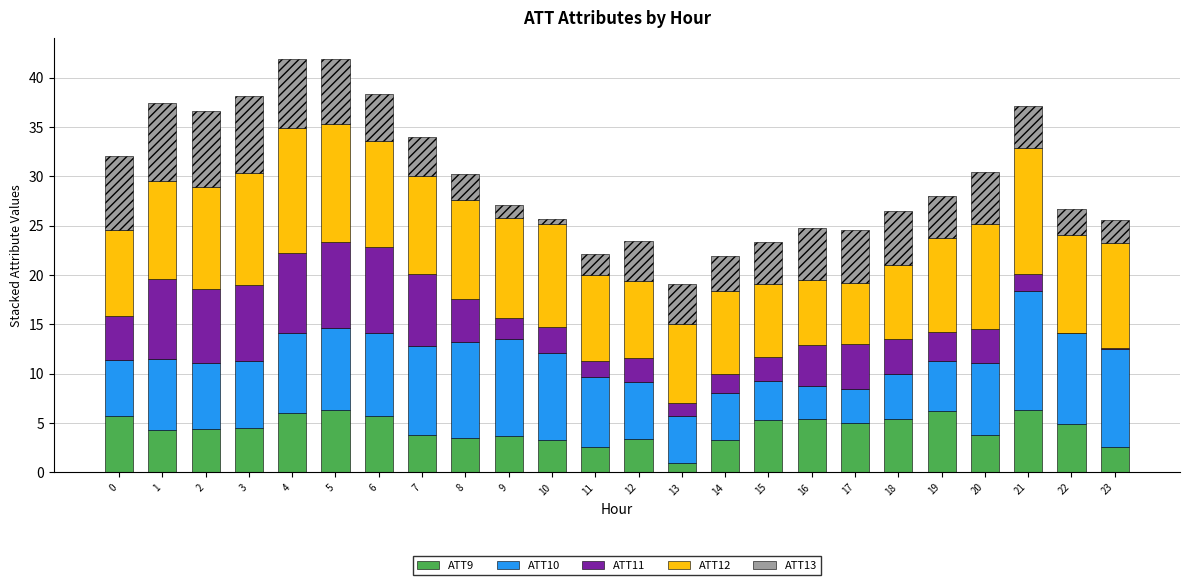

What are all the series names shown in the legend?

ATT9, ATT10, ATT11, ATT12, ATT13